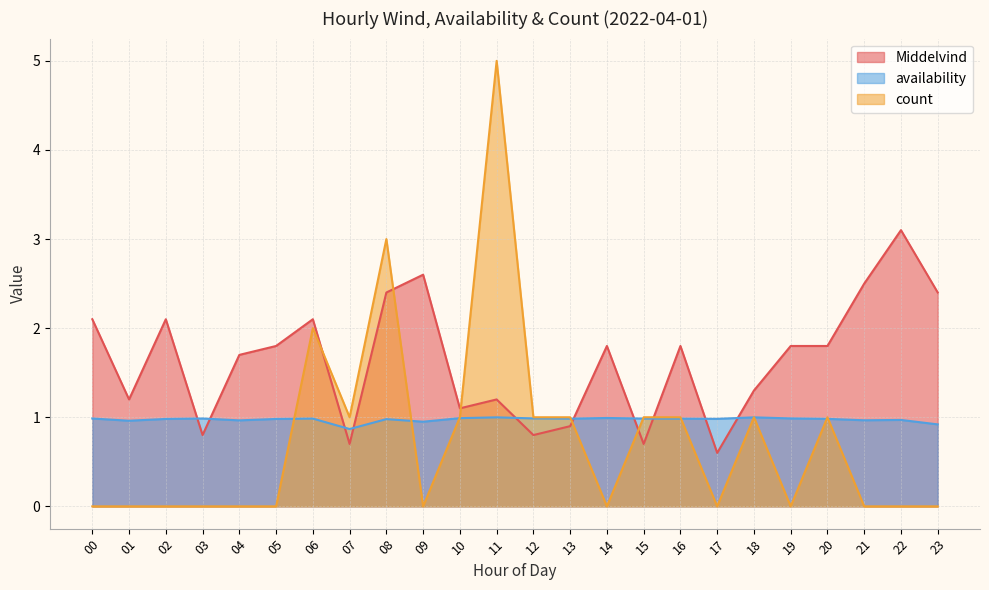

What is the total value across all series at 05?

2.8